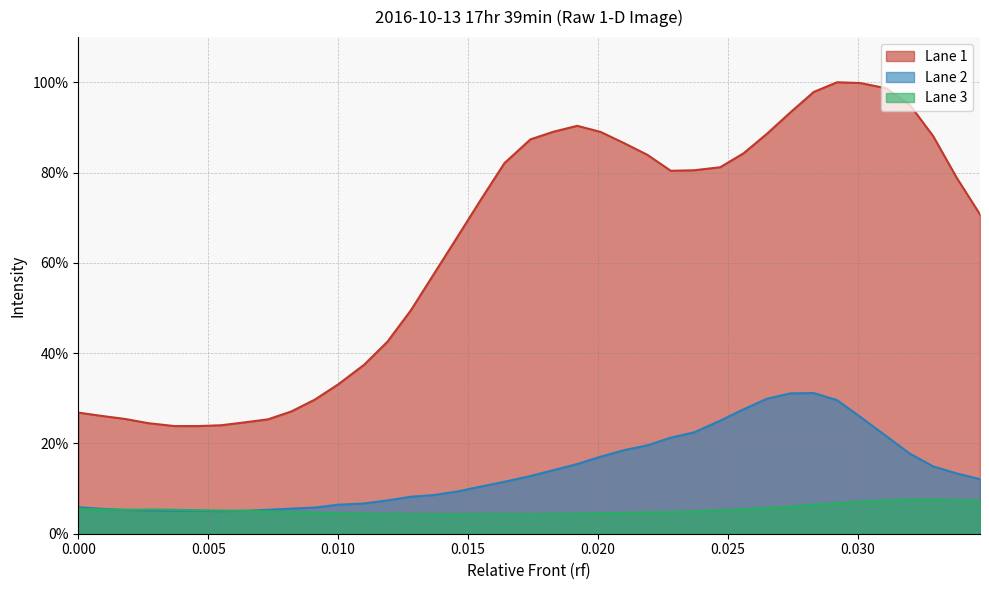

Which series has the widest spread of values?

Lane 1